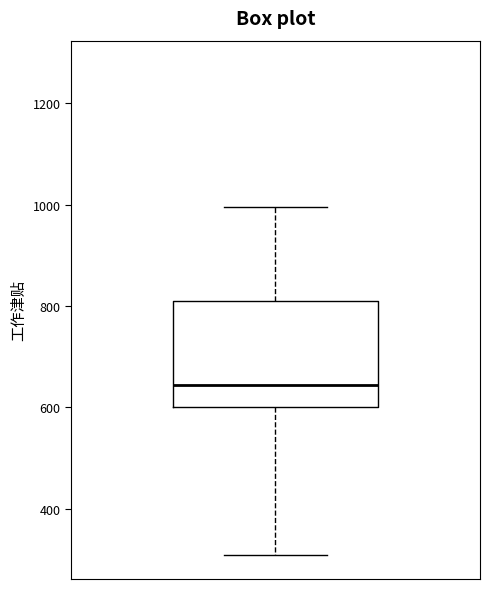

Transcribe this box plot: give where the median line is, the range the box spans, and where the two whiskers end, as read against the y-axis. The values are not printed on the chart, so give them approximately, as read against the axis.

median 640, box 600 to 820, whiskers 320 to 1000